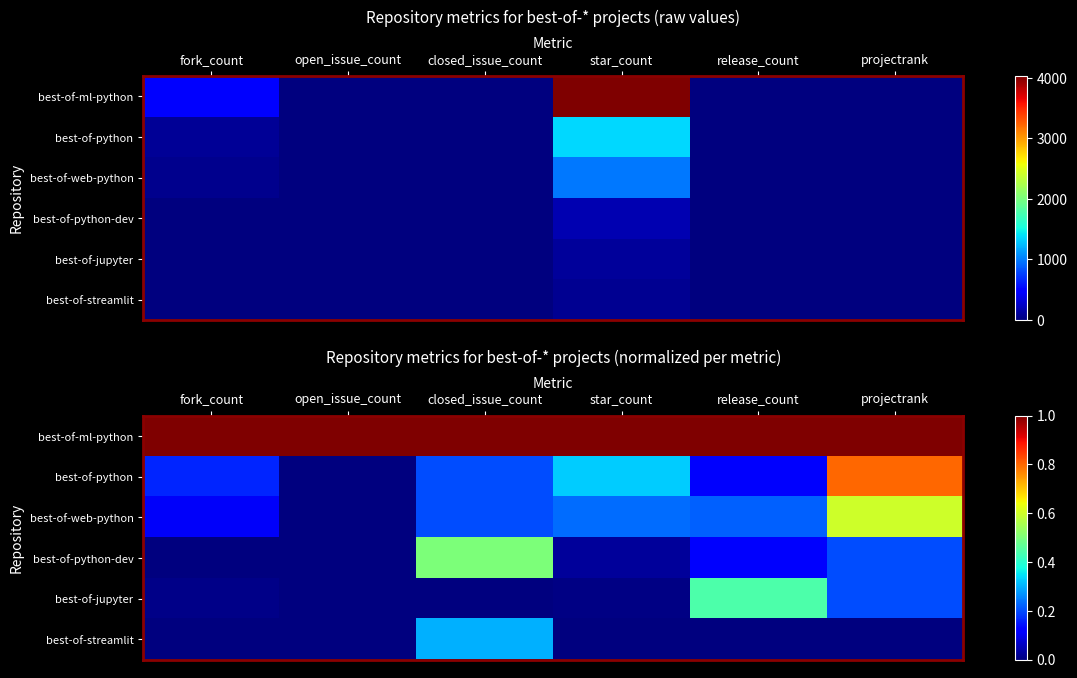

Rank the series at projectrank from lowest to highest value.

best-of-streamlit, best-of-python-dev, best-of-jupyter, best-of-web-python, best-of-python, best-of-ml-python